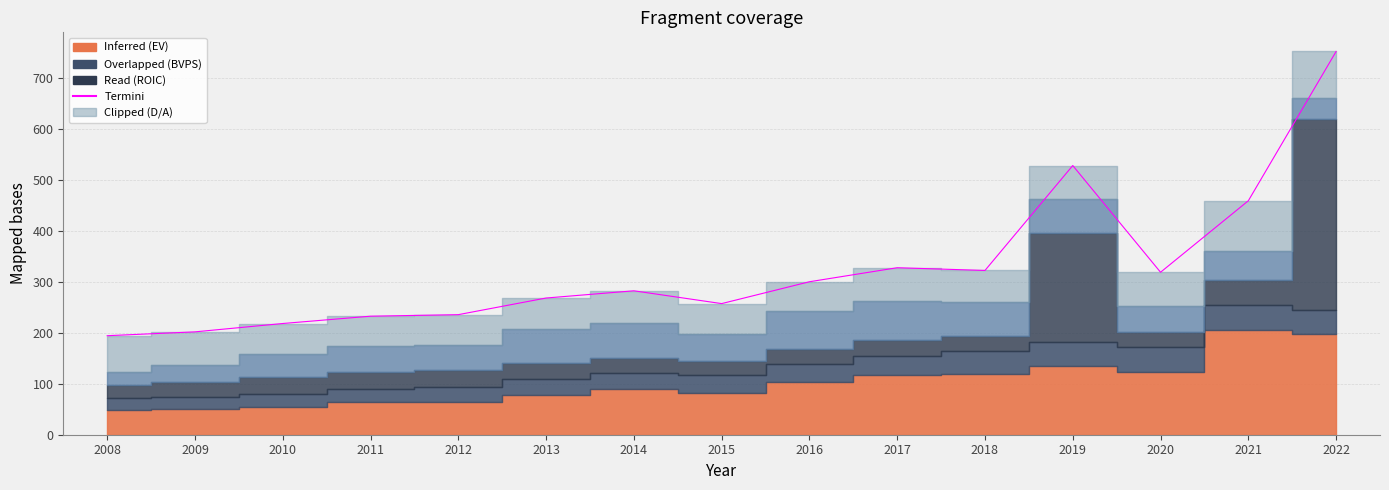

What is the value of the 4th point from the left?

232.8